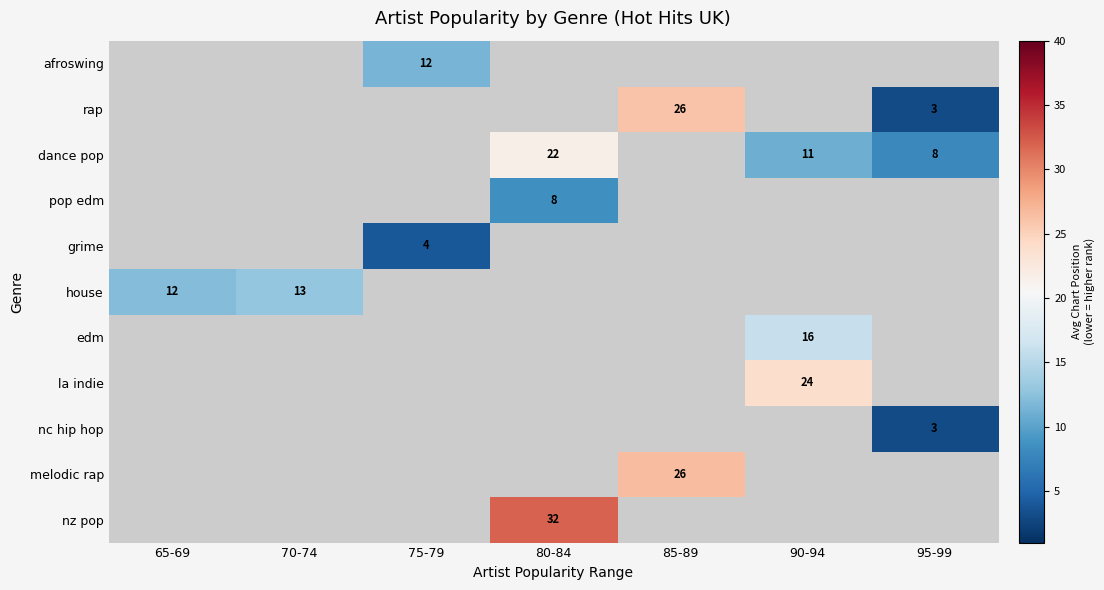

What is the maximum value shown in the chart?

32.0